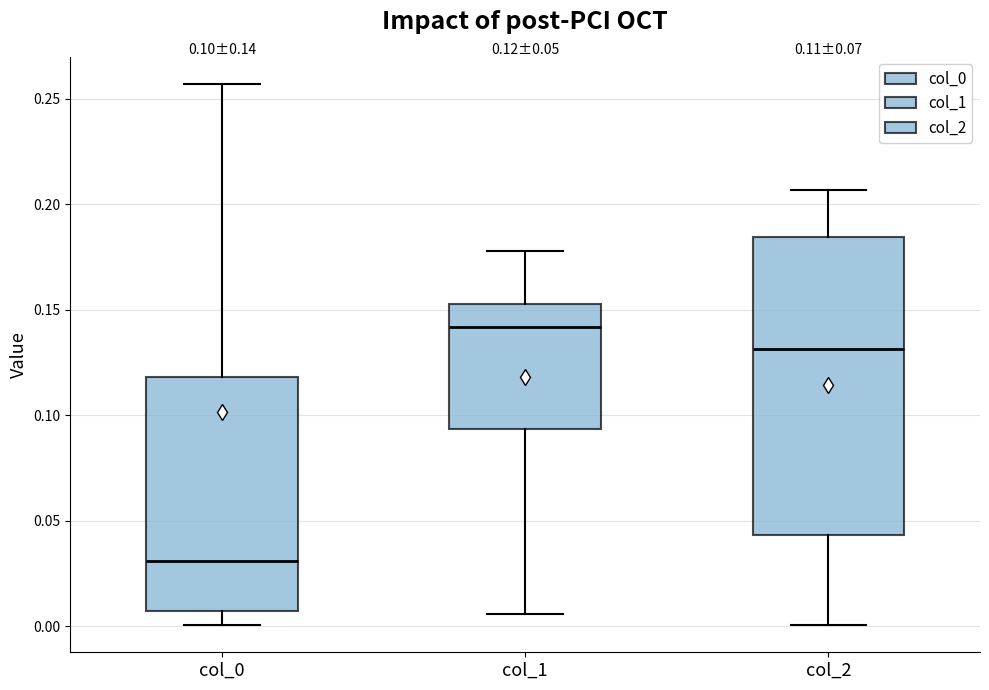

Which box has the lowest median line?

col_0